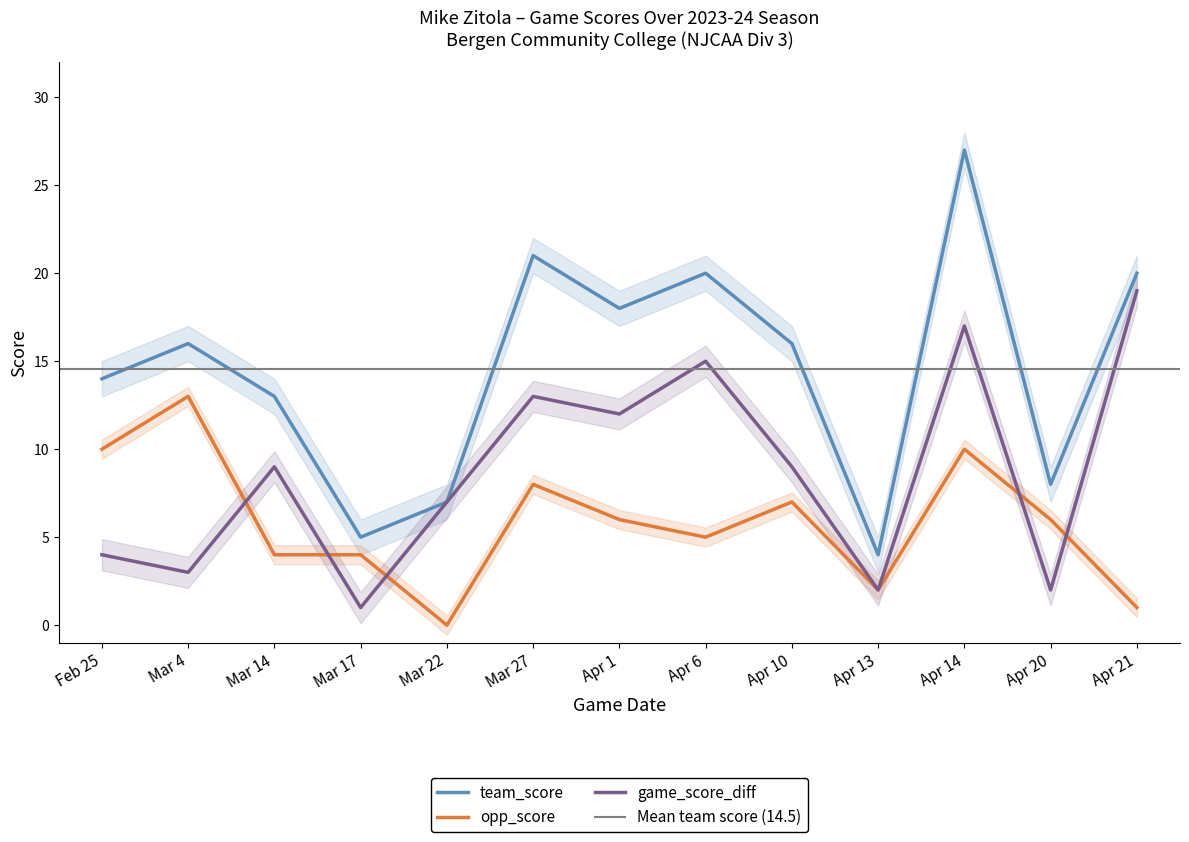

How many data points in team_score are less than 16?

6